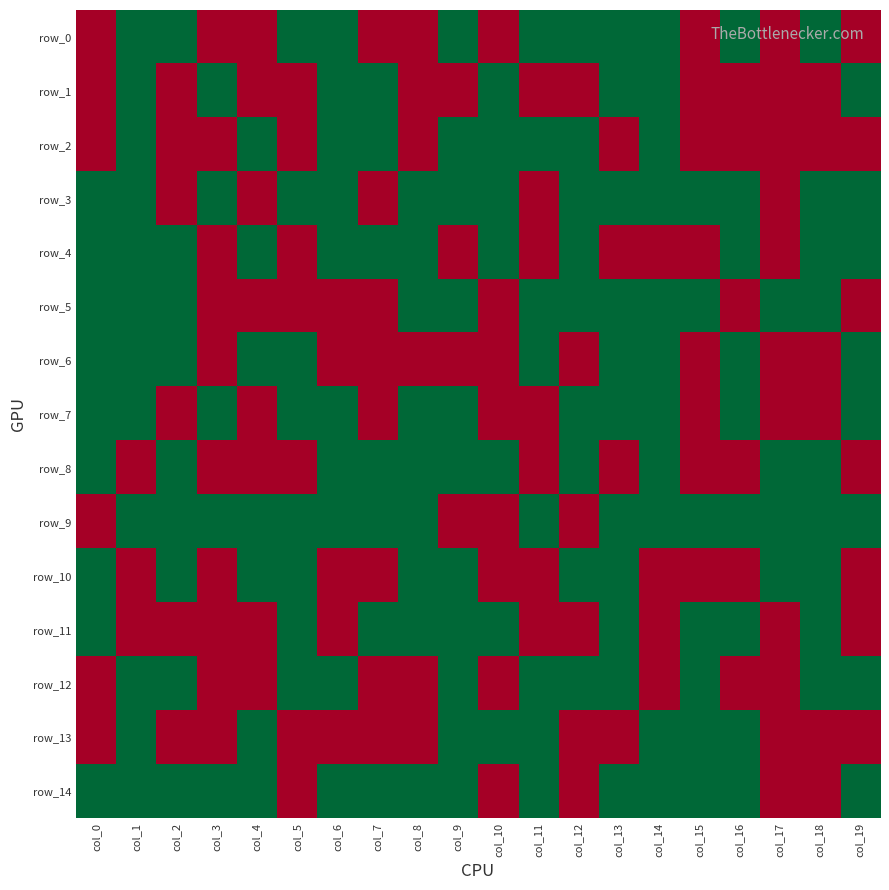

List the series in order of their peak value, highest first.

row_0, row_1, row_2, row_3, row_4, row_5, row_6, row_7, row_8, row_9, row_10, row_11, row_12, row_13, row_14